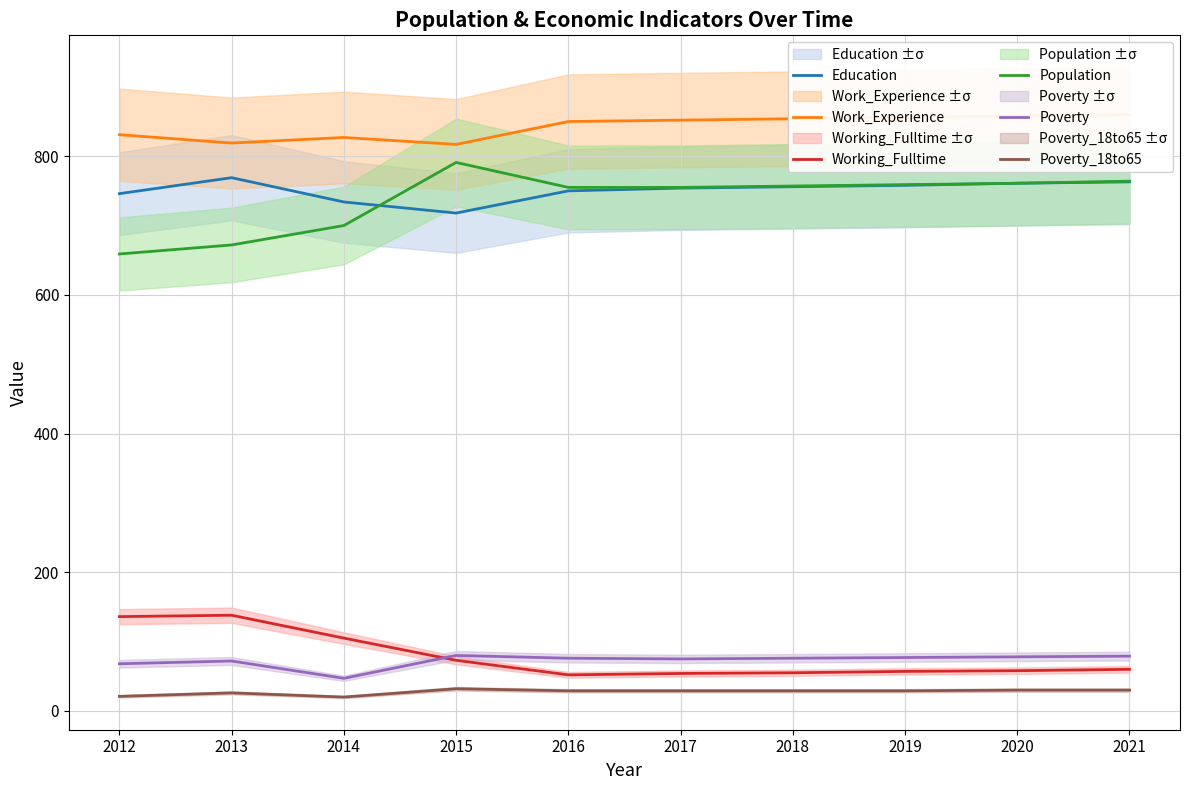

The value of Poverty at 2016 is 110. True or false?

False